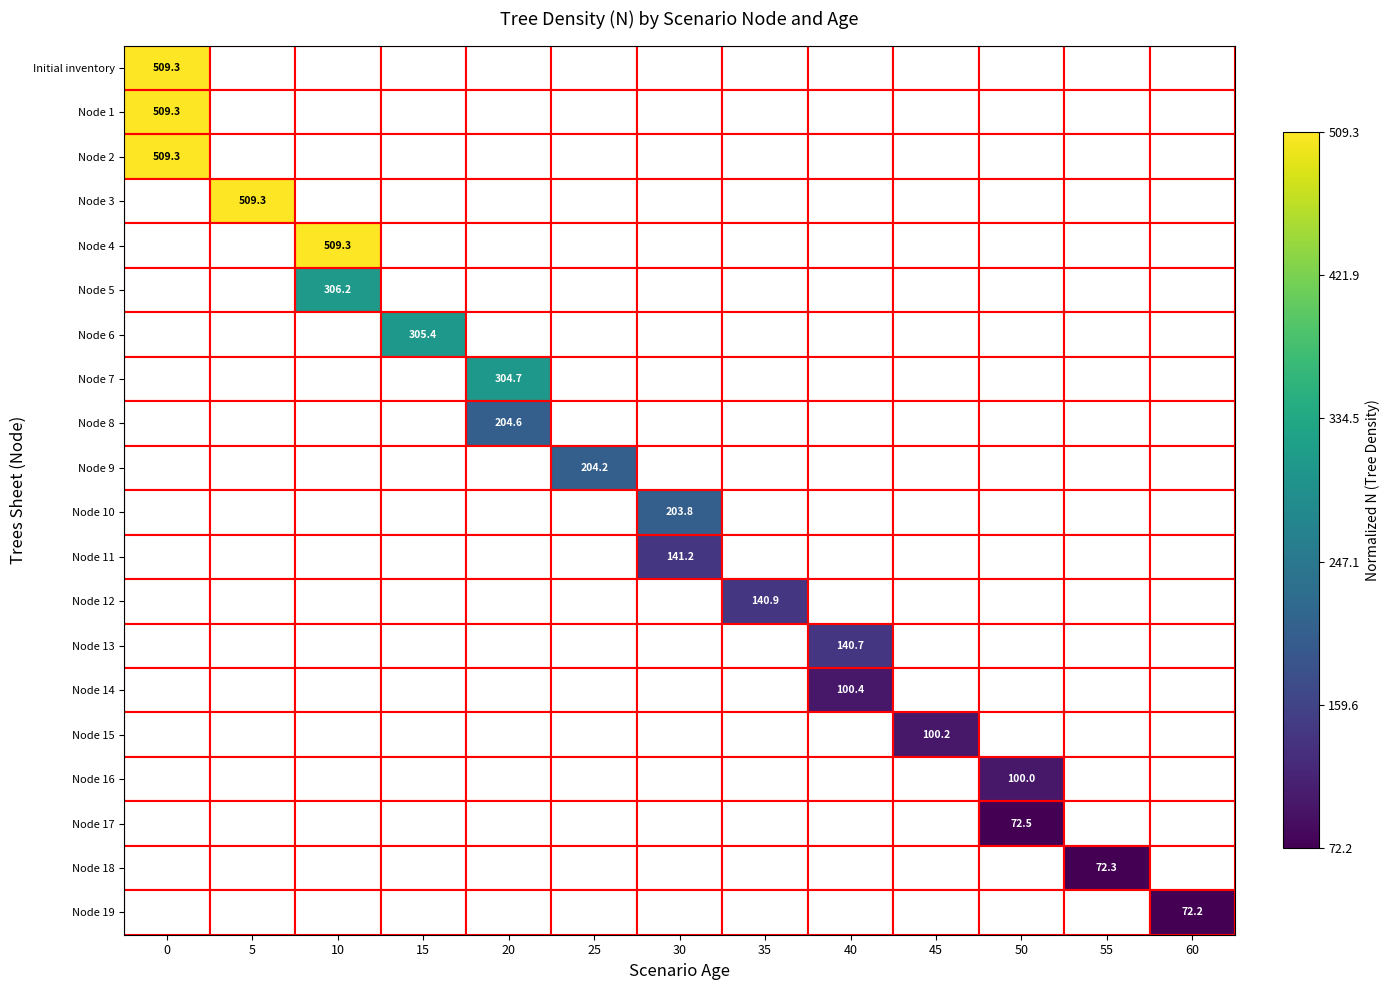

The value of Node 13 at 40 is 140.7. True or false?

True